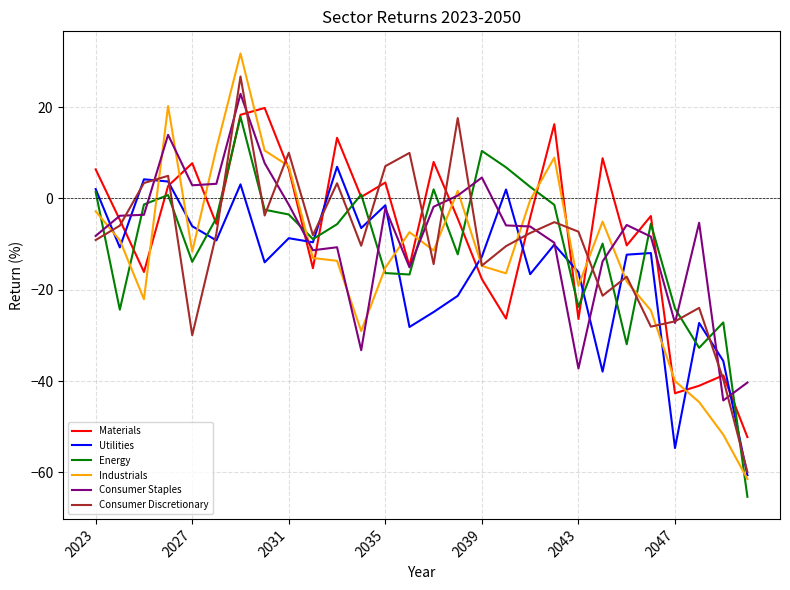

How many times do Consumer Staples and Energy cross each other?

13